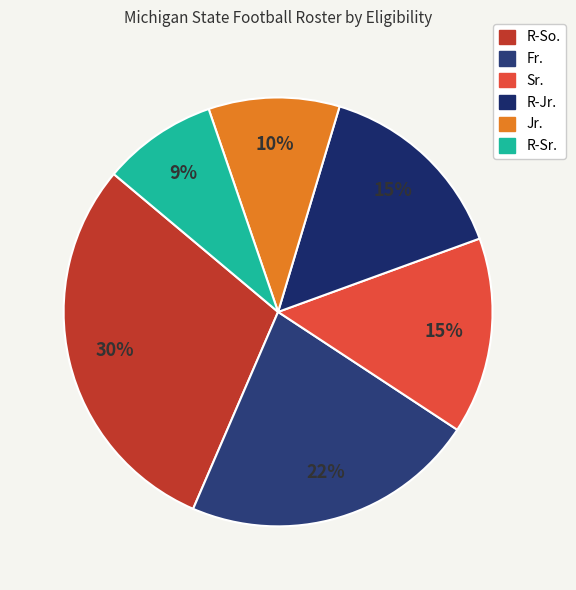

To the nearest percent, what is the difference between the largest and smallest slice percentages?

21%